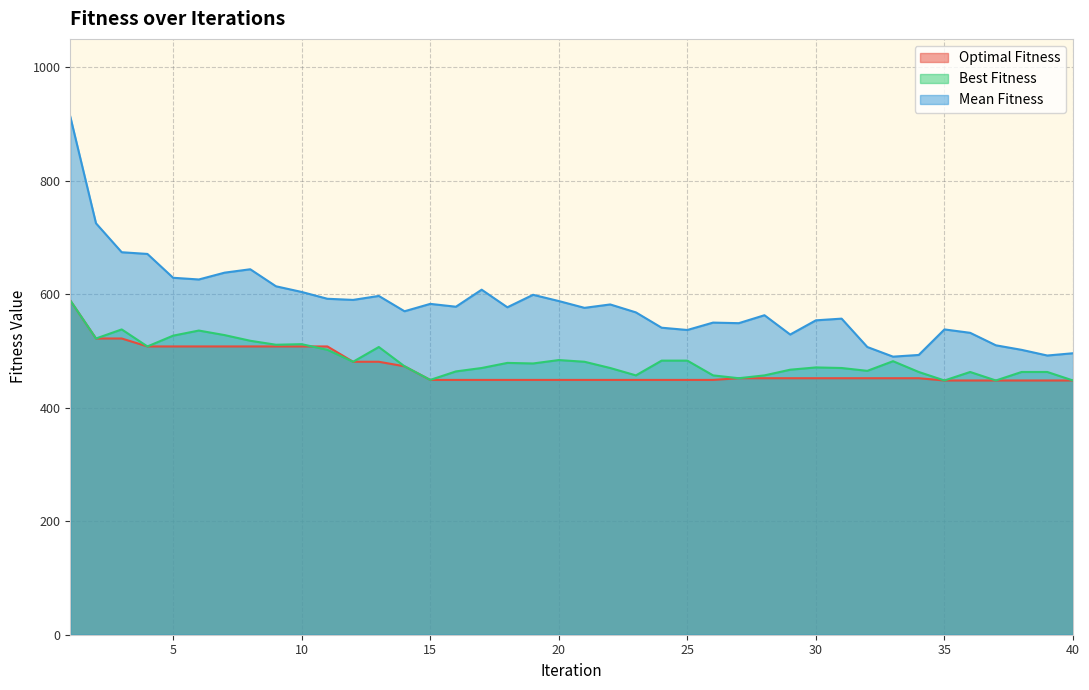

True or false: Best Fitness has a value of 522 at 2.

True